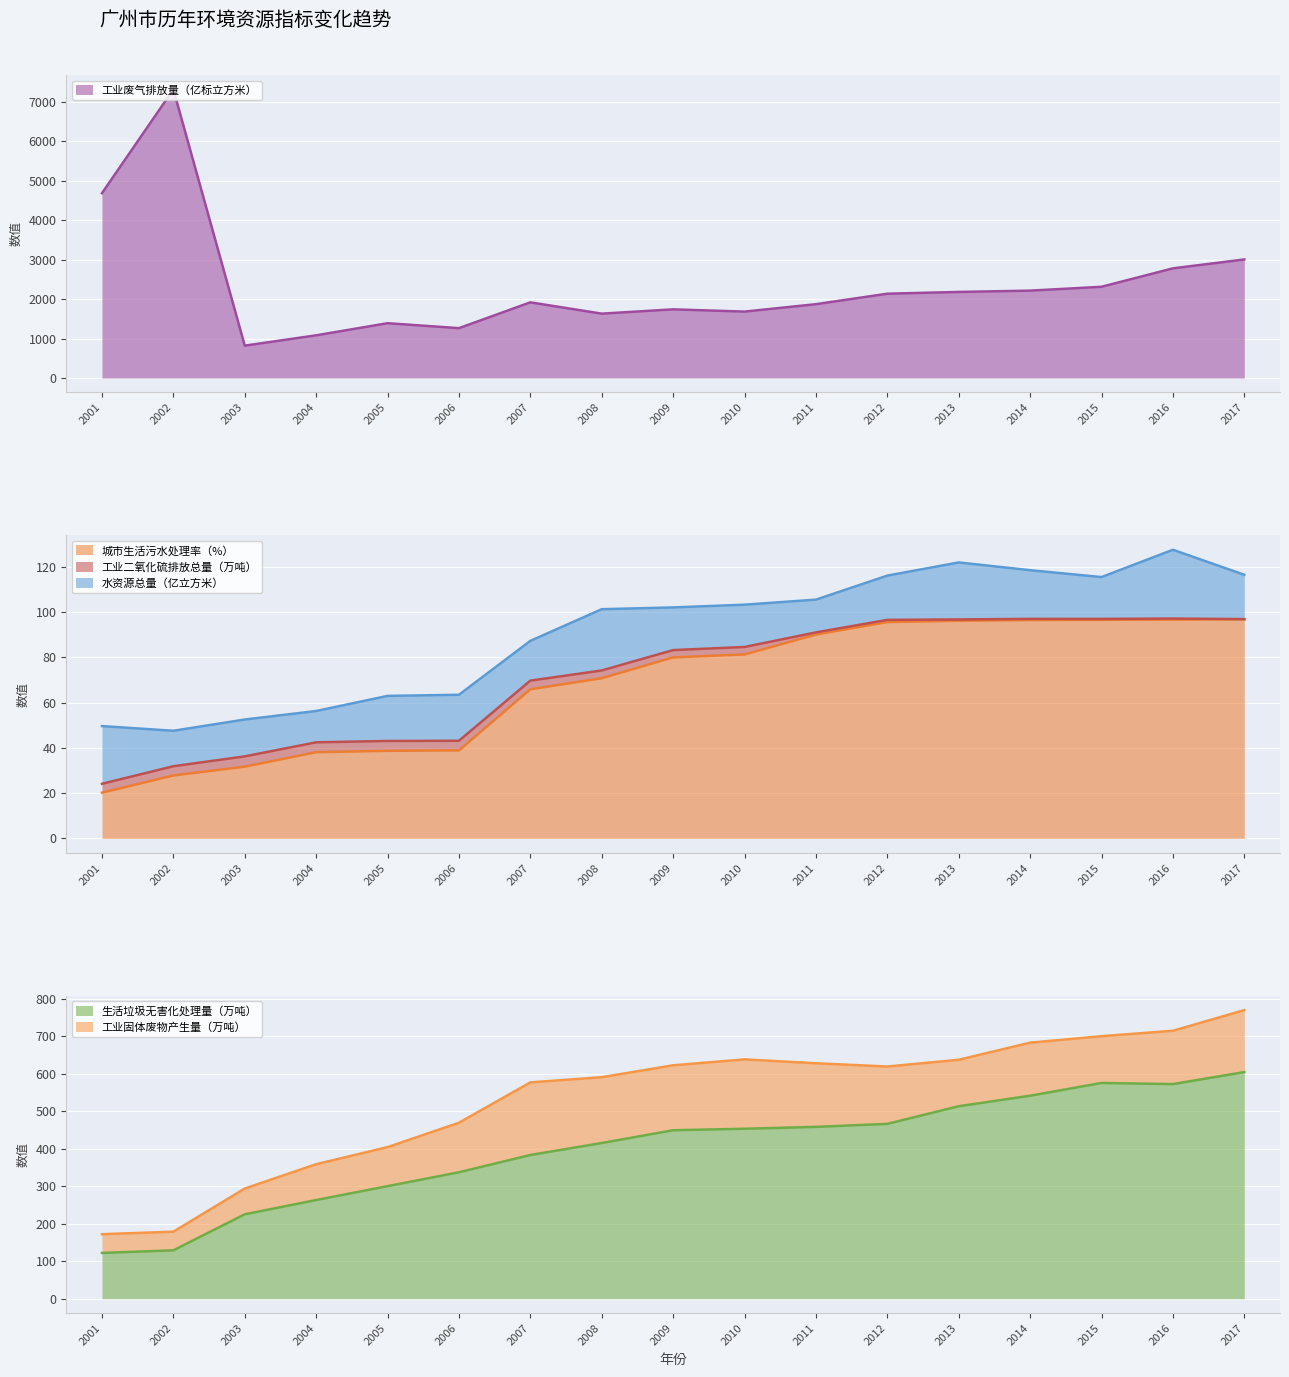

Which category has the highest value in the 工业废气排放量（亿标立方米） series?

2002